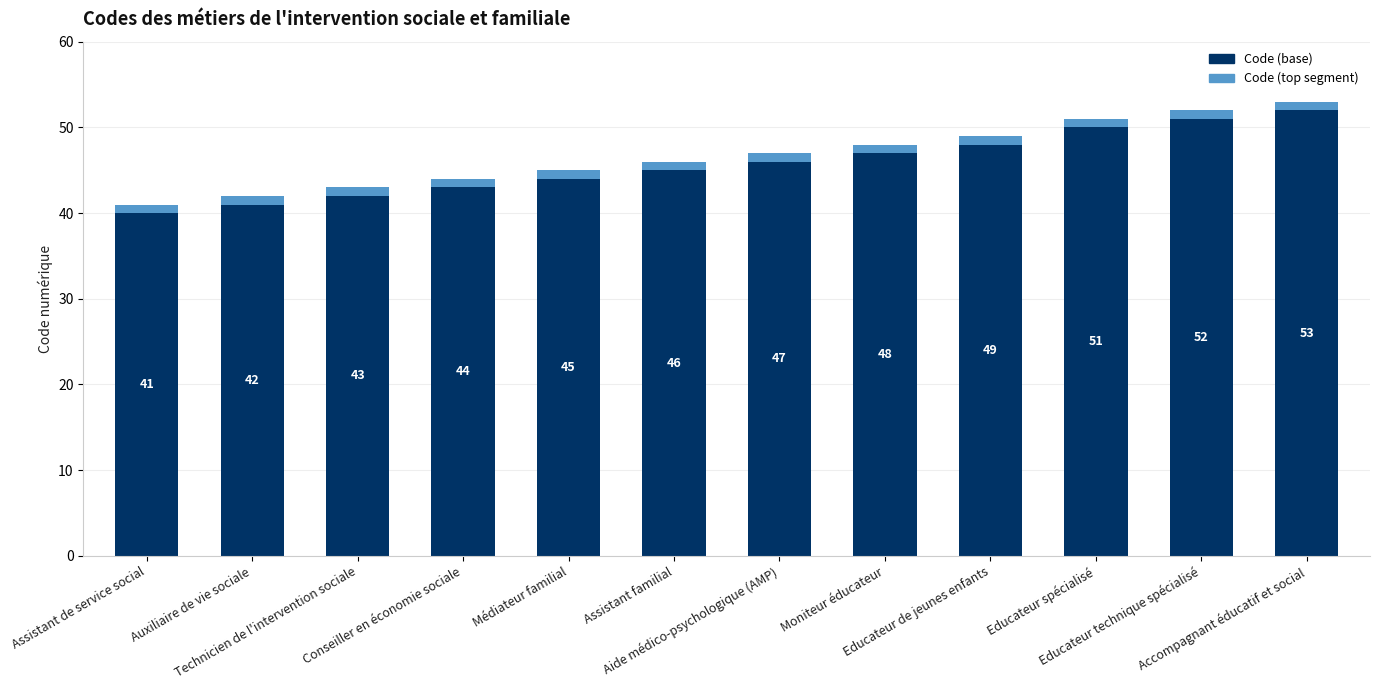

What is the lowest value of the Code (base) series?

40